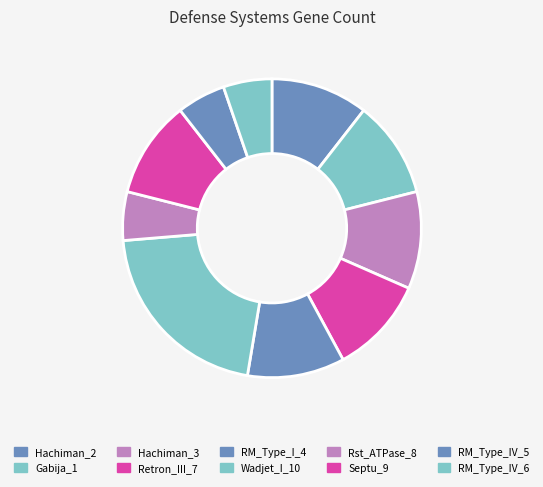

How many slices are in this pie chart?

10